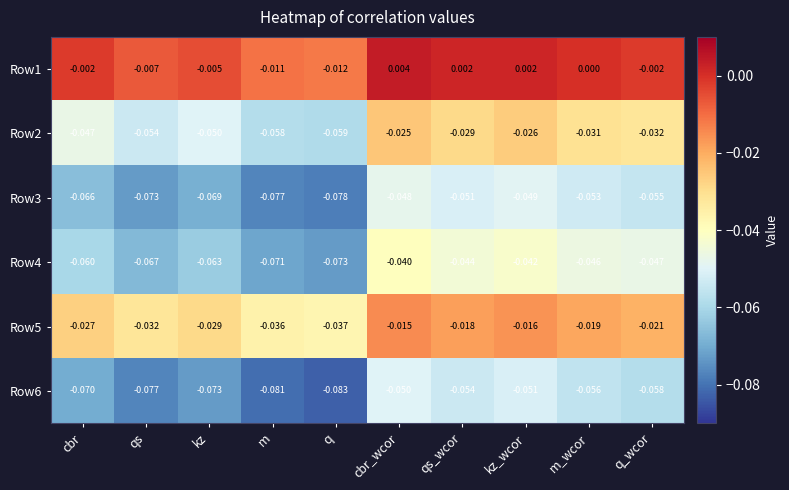

Rank the series by their maximum value, from highest to lowest.

Row1, Row5, Row2, Row4, Row3, Row6